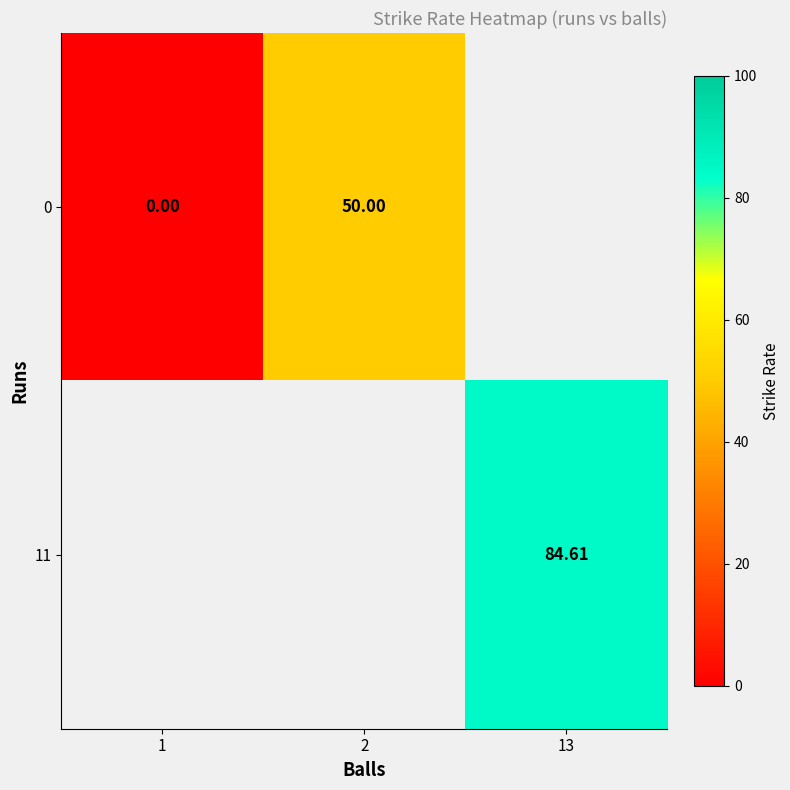

Which category has the highest value across all series?

13